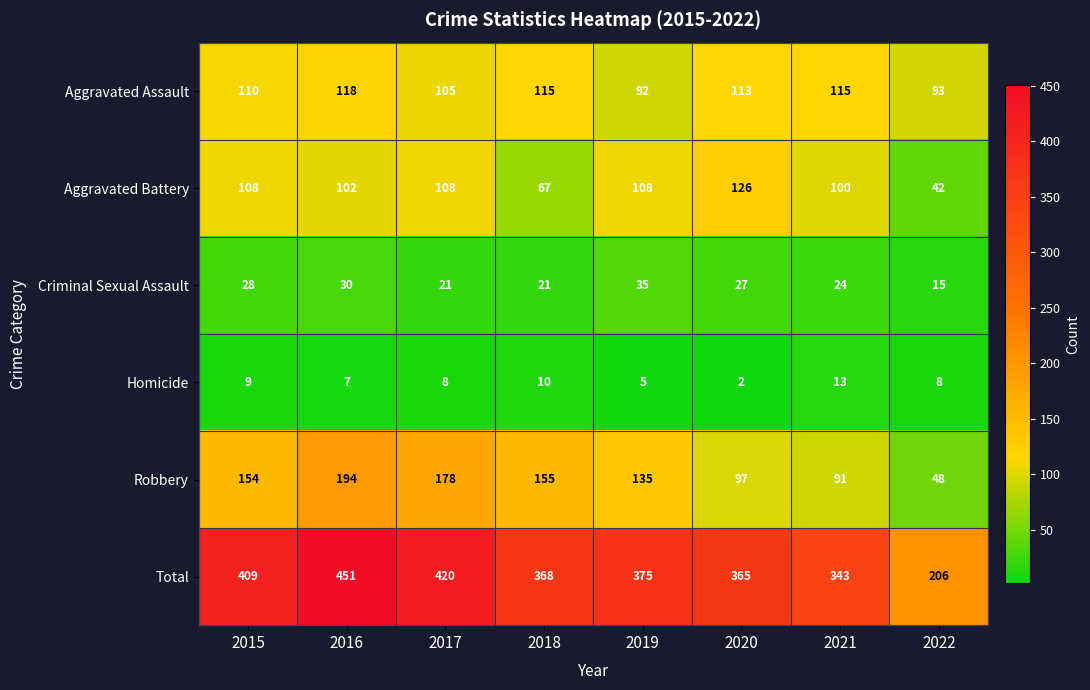

What is the difference between the maximum and second lowest values in the Total series?

108